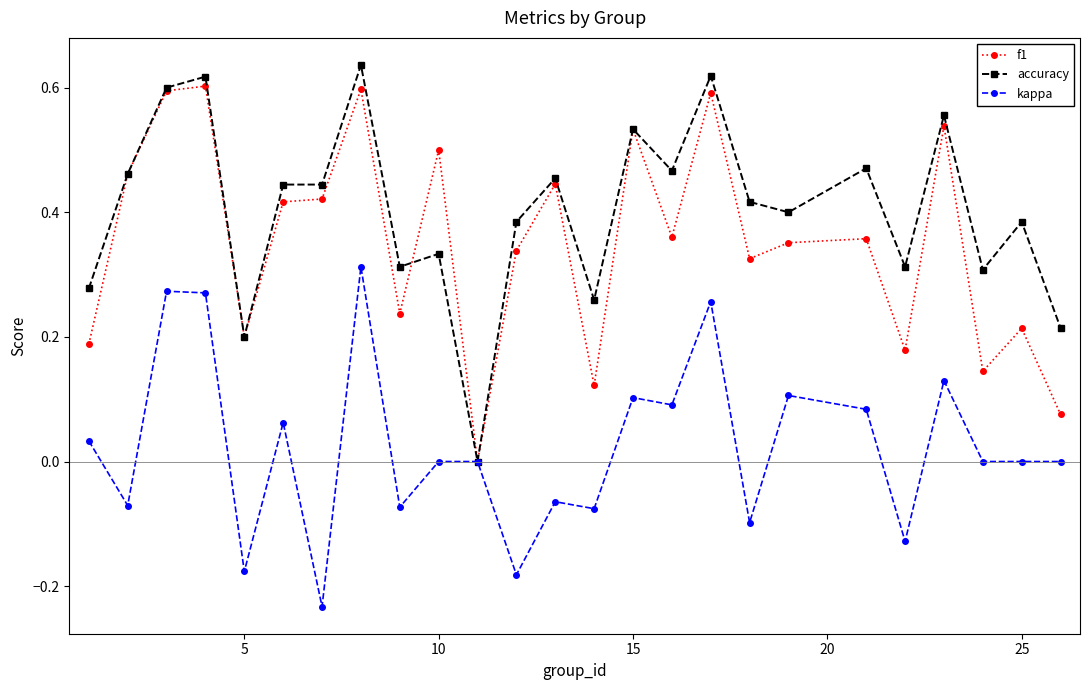

True or false: accuracy has more than 2 interior local peaks.

True